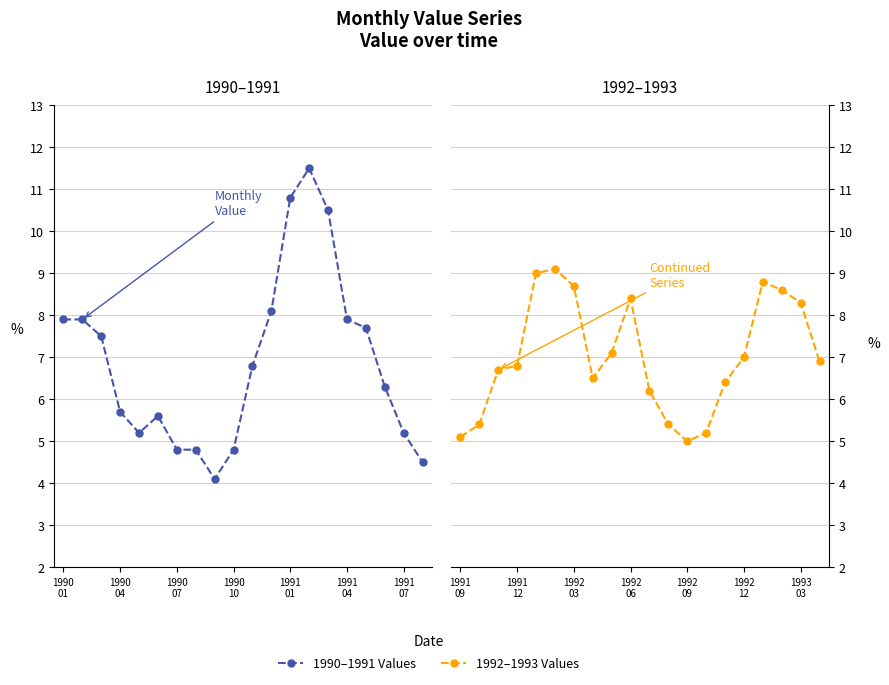

The value of Monthly Value (cont.) at 1992 12 is 2.6. True or false?

False